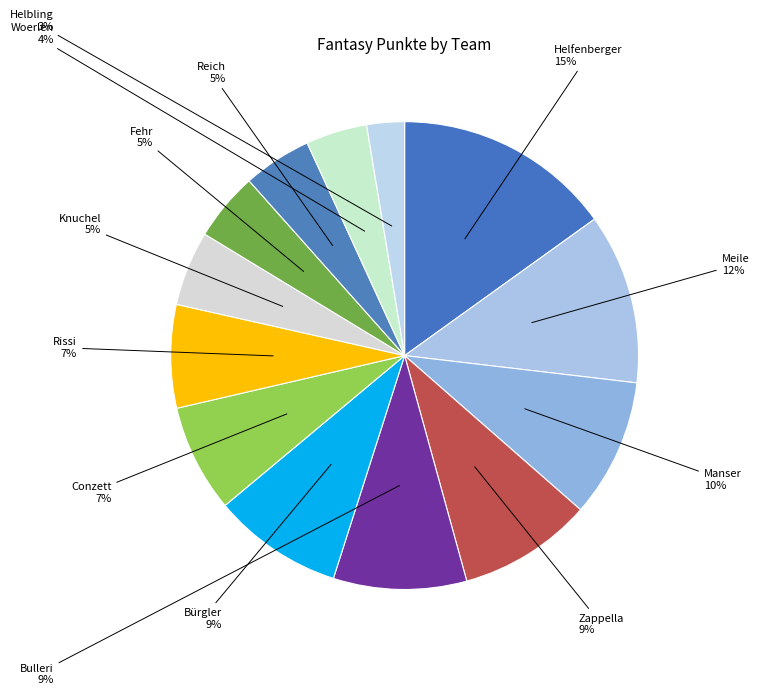

Does any single category account for the majority?

No